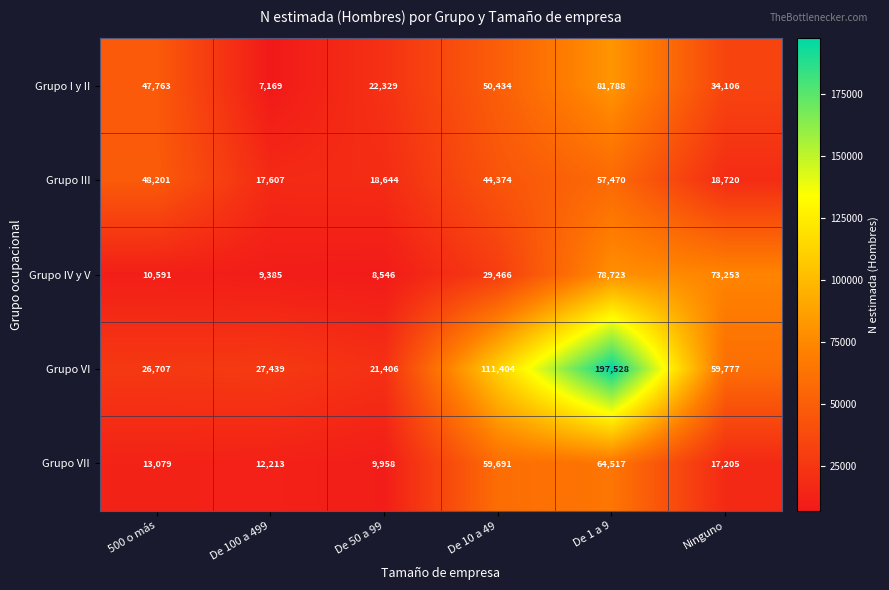

Is it true that Grupo VI equals 197528 at De 1 a 9?

True